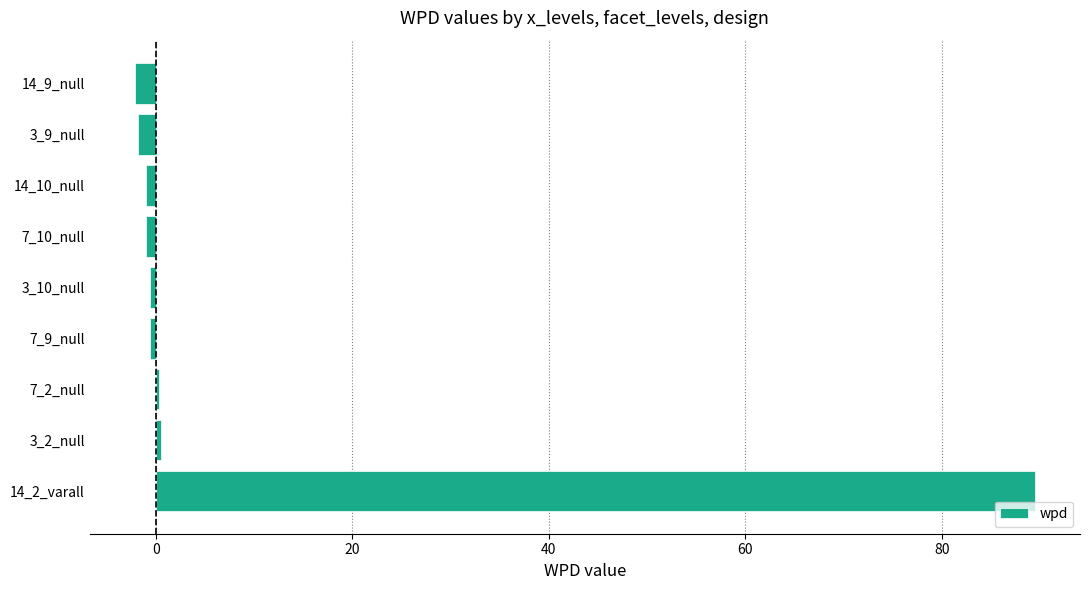

What is the average value?

9.2